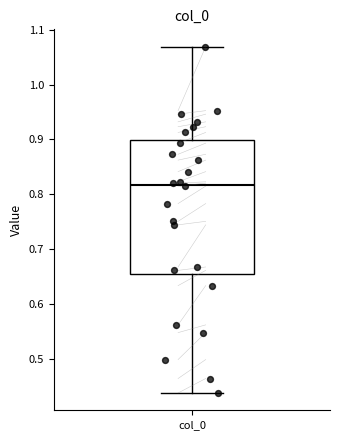

Transcribe this box plot: give where the median line is, the range the box spans, and where the two whiskers end, as read against the y-axis. The values are not printed on the chart, so give them approximately, as read against the axis.

median 0.82, box 0.65 to 0.90, whiskers 0.44 to 1.07